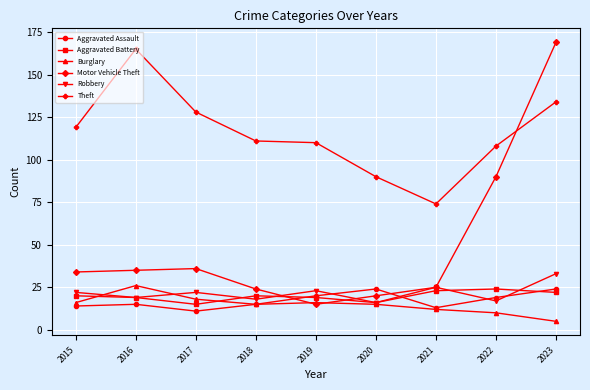

How many series are shown in this chart?

6